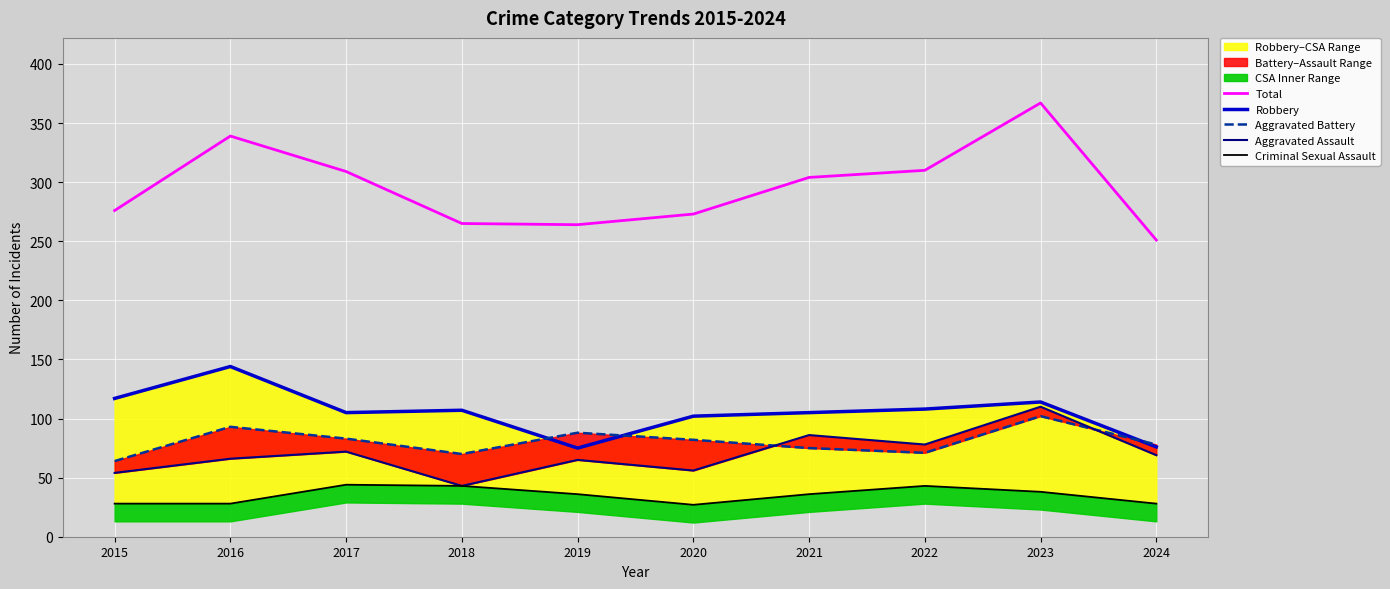

Which series has the largest total across all categories?

Total